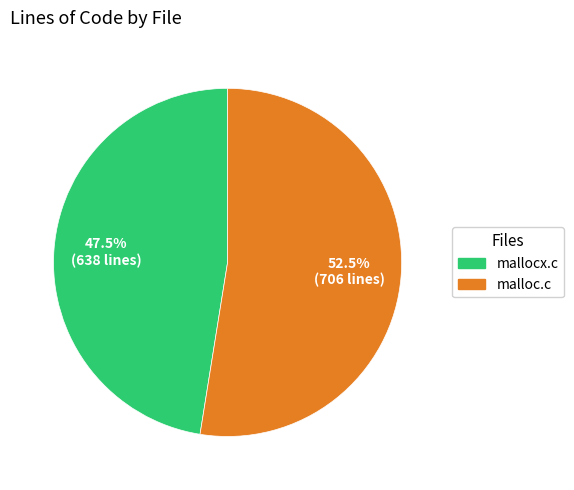

Rank the categories by value from lowest to highest.

mallocx.c, malloc.c